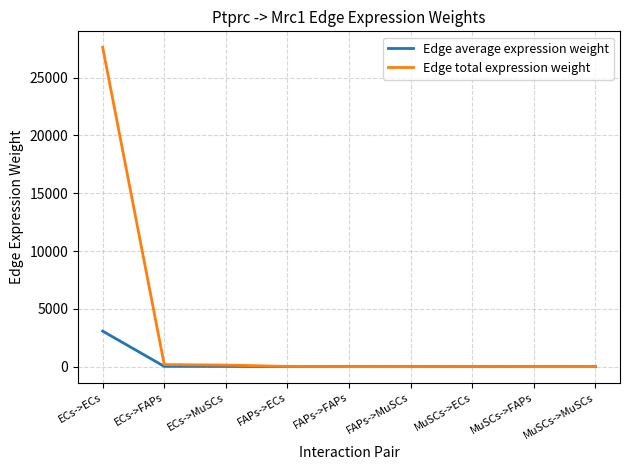

What is the difference between the Edge average expression weight values at MuSCs->MuSCs and ECs->MuSCs?

14.5